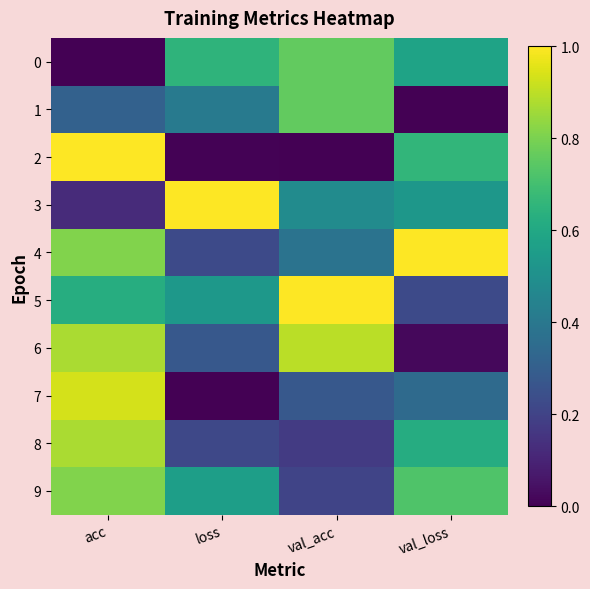

Reading left to right, extract all data points from this chart.

0: acc=0.0	loss=0.6	val_acc=0.8	val_loss=0.6
1: acc=0.3	loss=0.4	val_acc=0.8	val_loss=0.0
2: acc=1.0	loss=0.0	val_acc=0.0	val_loss=0.7
3: acc=0.1	loss=1.0	val_acc=0.5	val_loss=0.5
4: acc=0.8	loss=0.2	val_acc=0.4	val_loss=1.0
5: acc=0.6	loss=0.5	val_acc=1.0	val_loss=0.2
6: acc=0.9	loss=0.3	val_acc=0.9	val_loss=0.0
7: acc=0.9	loss=0.0	val_acc=0.3	val_loss=0.3
8: acc=0.9	loss=0.2	val_acc=0.2	val_loss=0.6
9: acc=0.8	loss=0.6	val_acc=0.2	val_loss=0.7